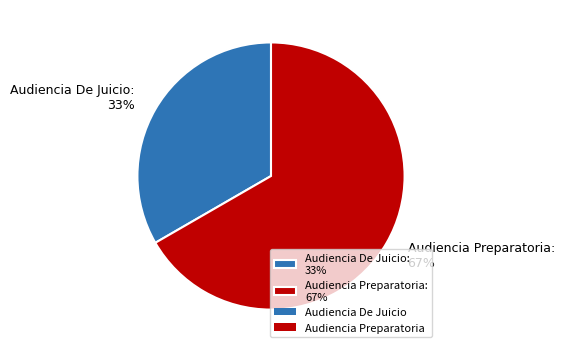

Count the number of slices in the pie.

2